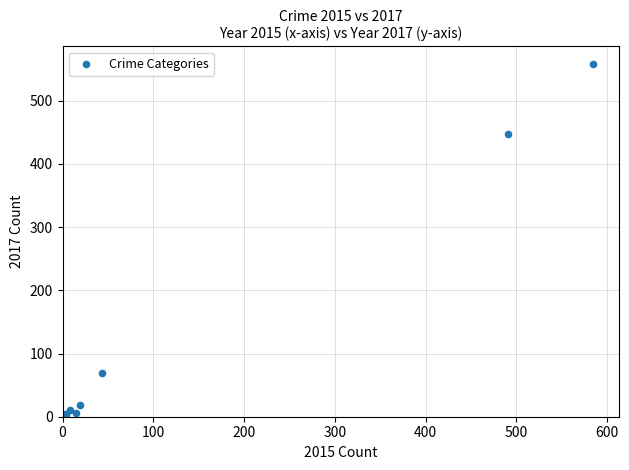

What Y value in the scatter plot is closest to 279?

447